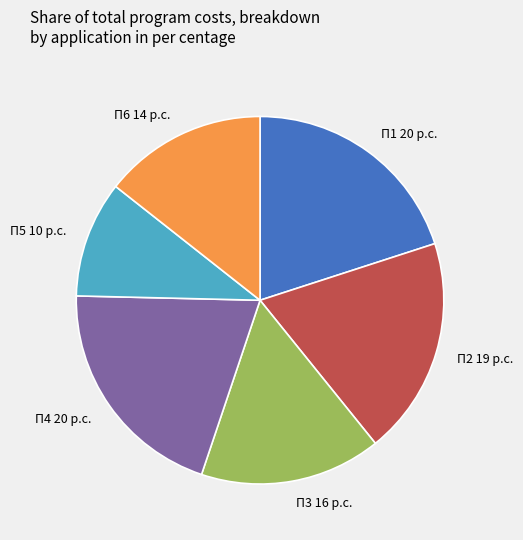

Count the number of slices in the pie.

6